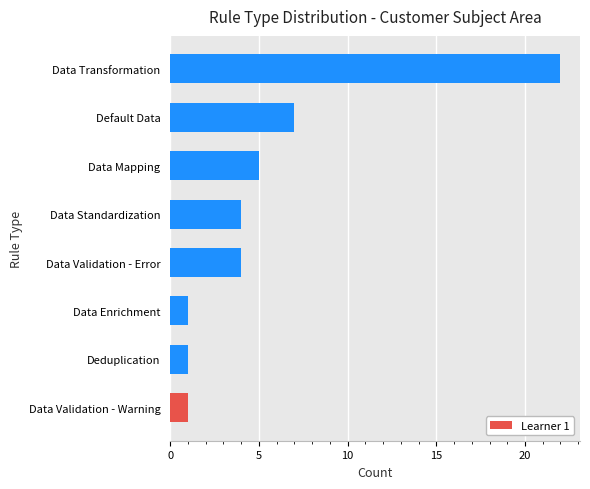

What is the average value?

6